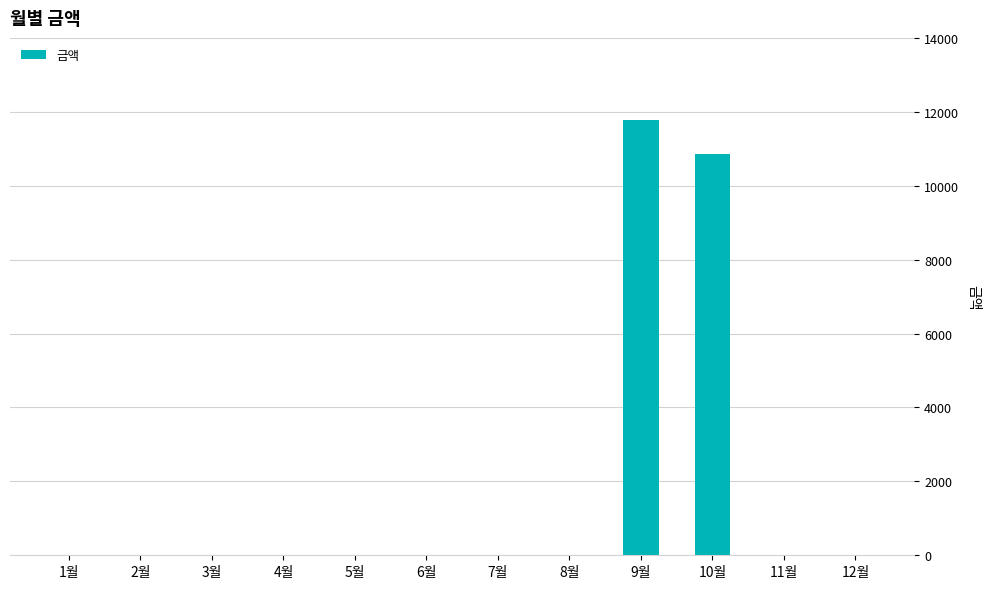

Read the value at 9월, to the nearest 10.

11780